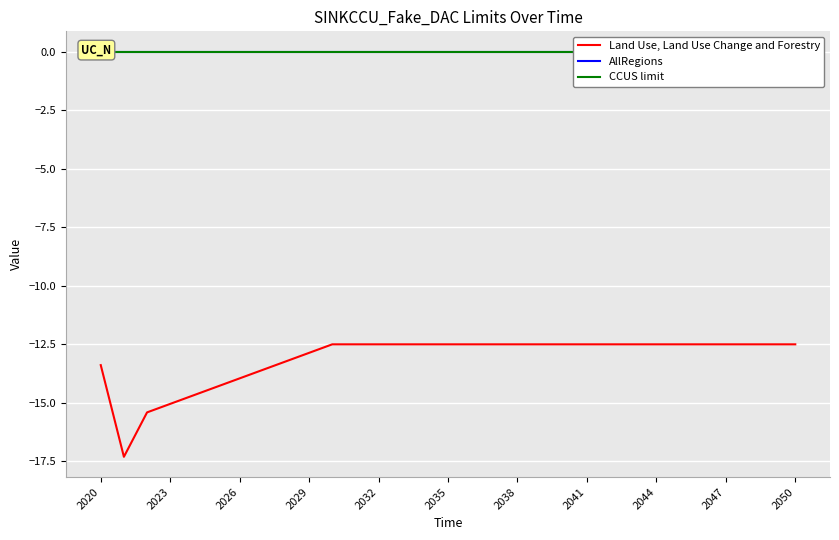

What is the difference between the maximum and minimum values in the Land Use, Land Use Change and Forestry series?

4.8